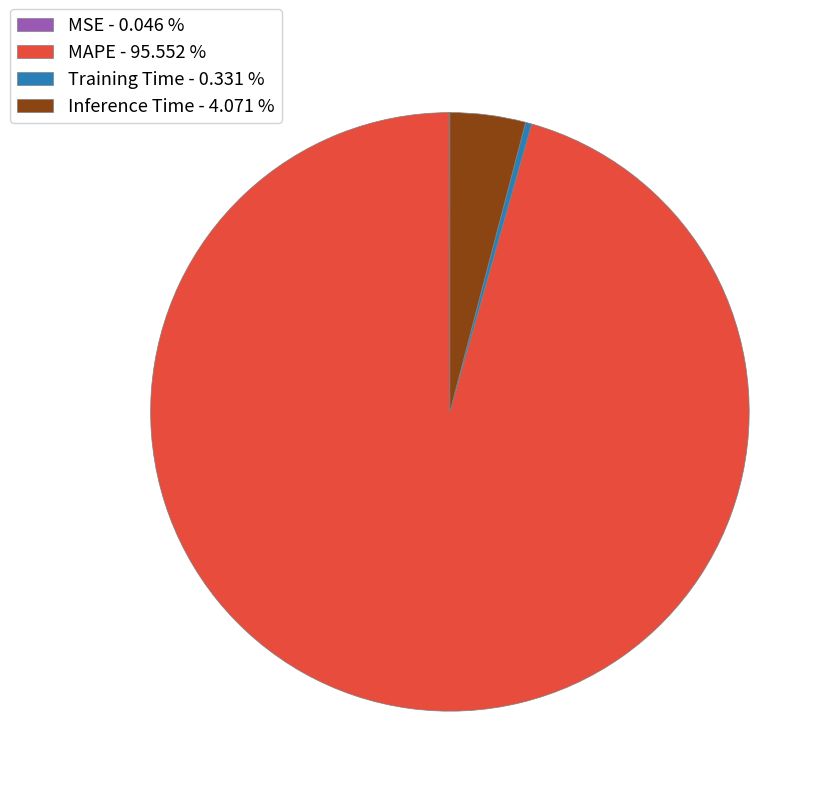

Combined, do Inference Time - 4.071 % and MAPE - 95.552 % account for over 50%?

Yes